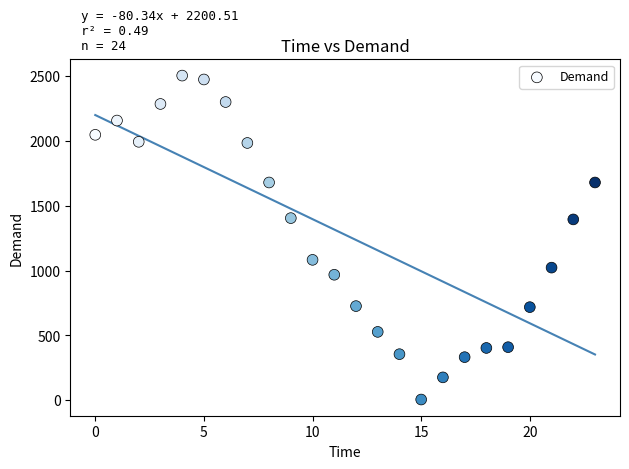

What is the range of Y values (max minus min)?

2500